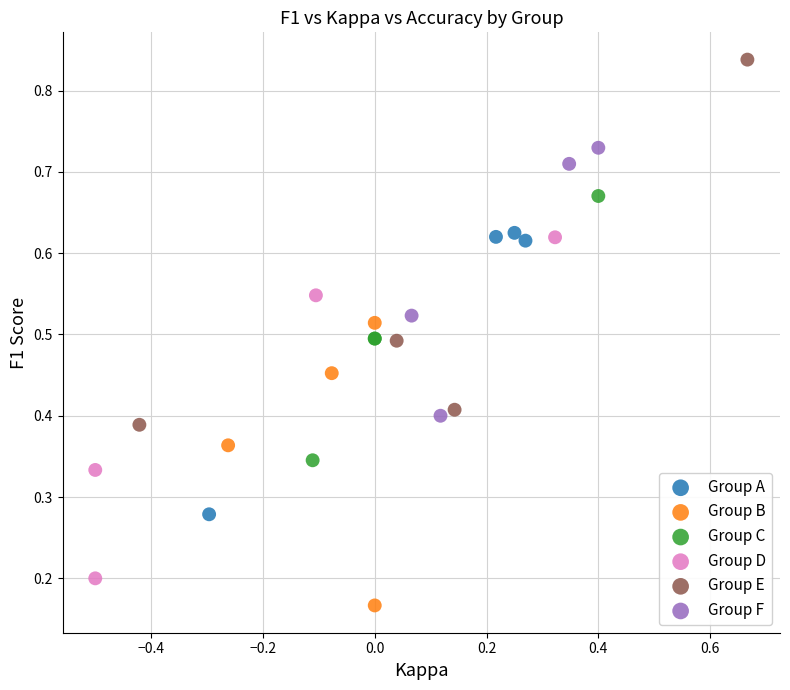

Which series reaches the minimum Y coordinate?

Group B